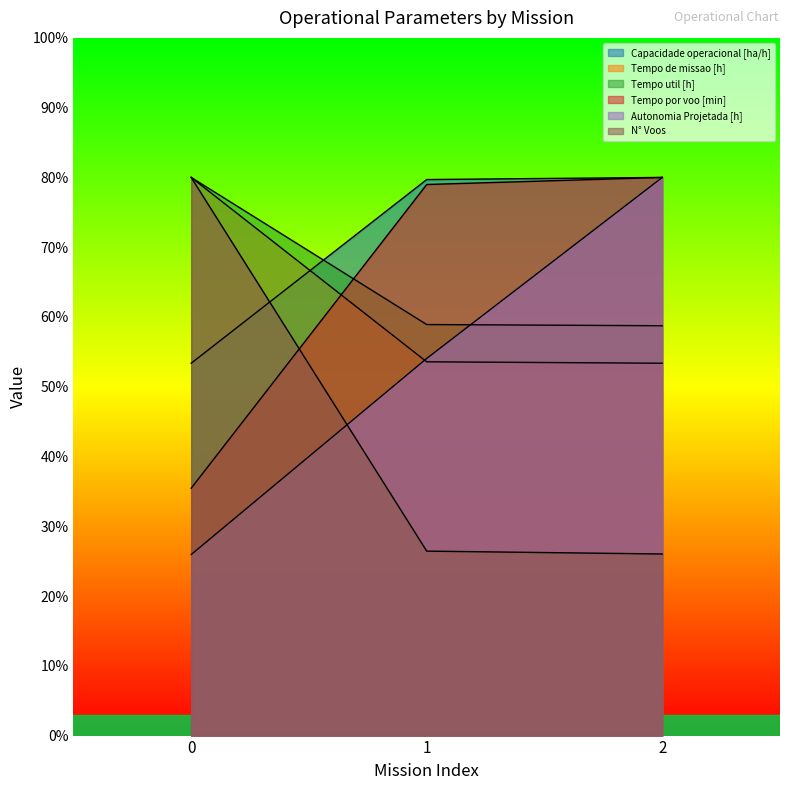

What is the sum of all Tempo util [h] values?

197.7